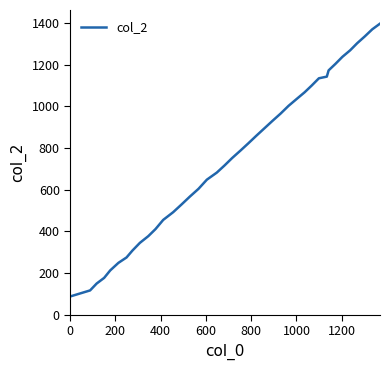

What is the smallest value displayed?

88